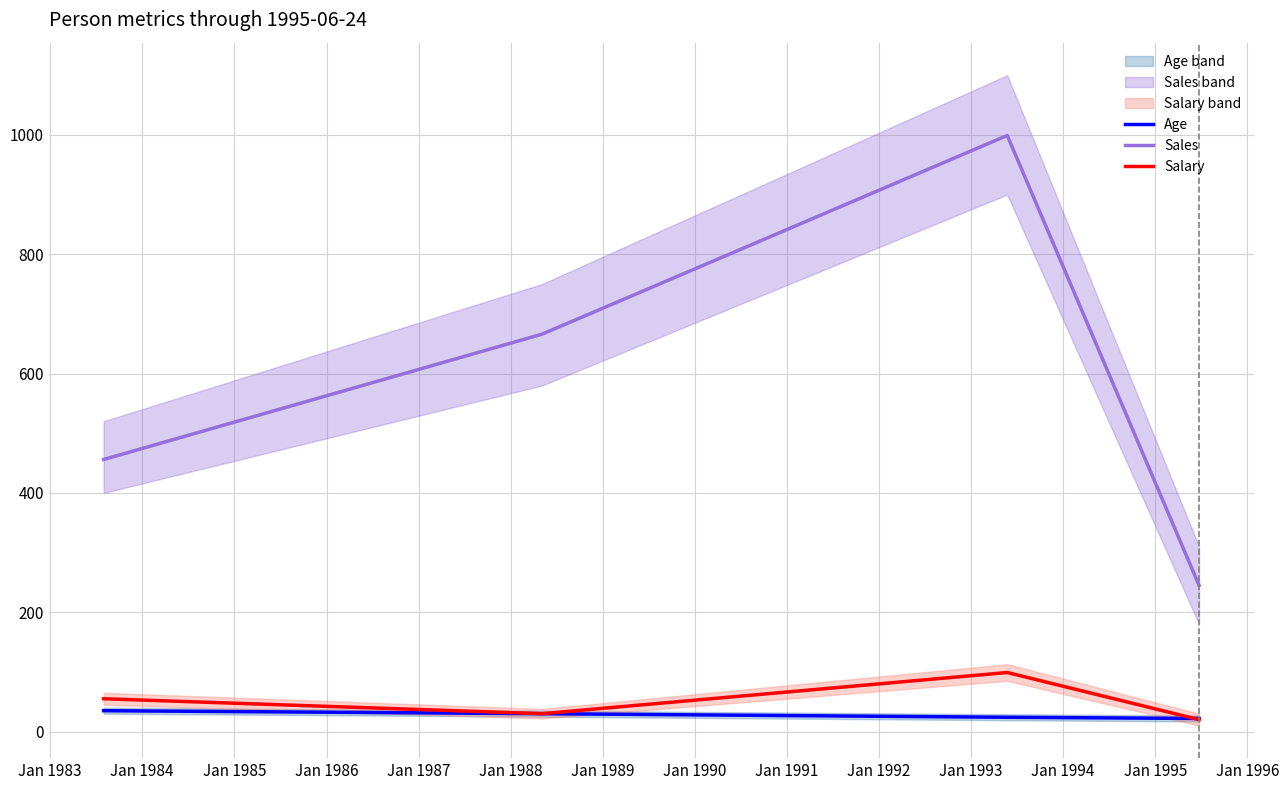

What is the smallest value displayed?

20